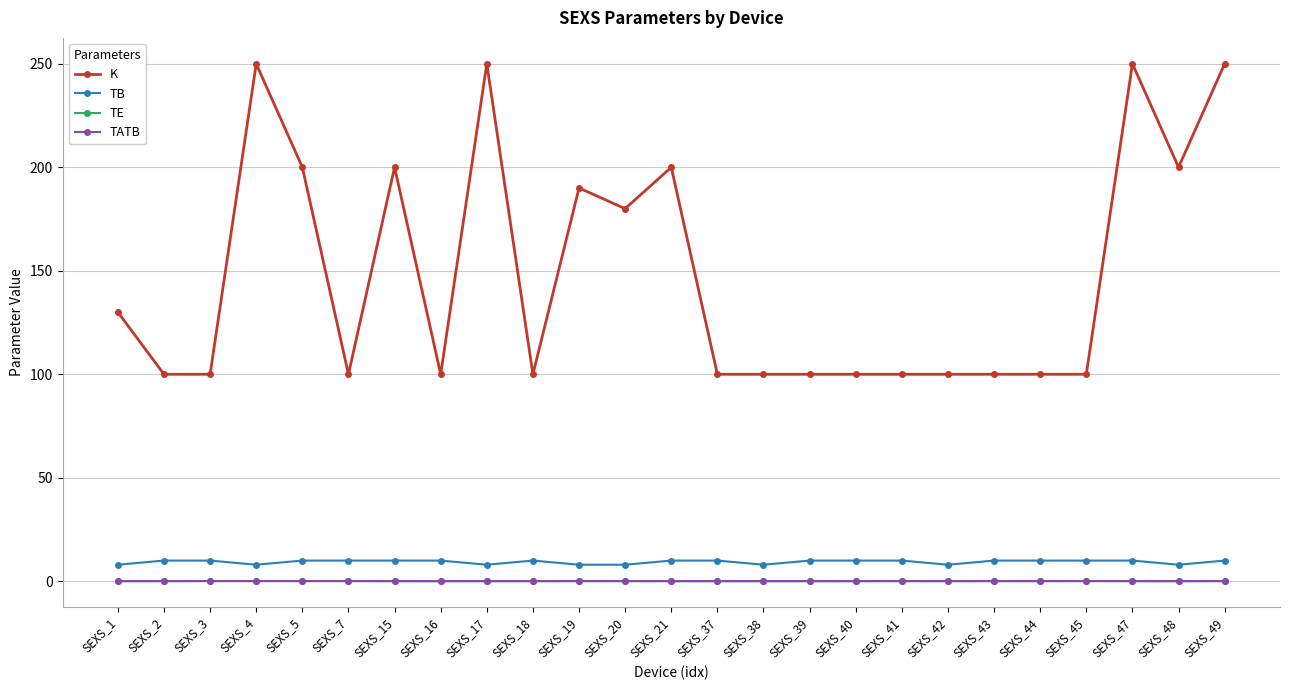

What is the greatest value displayed?

250.0